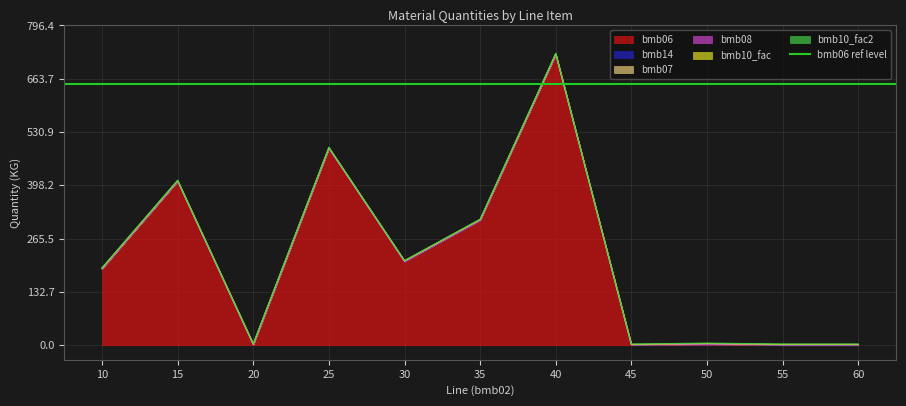

True or false: bmb08 and bmb06 cross at least once.

False